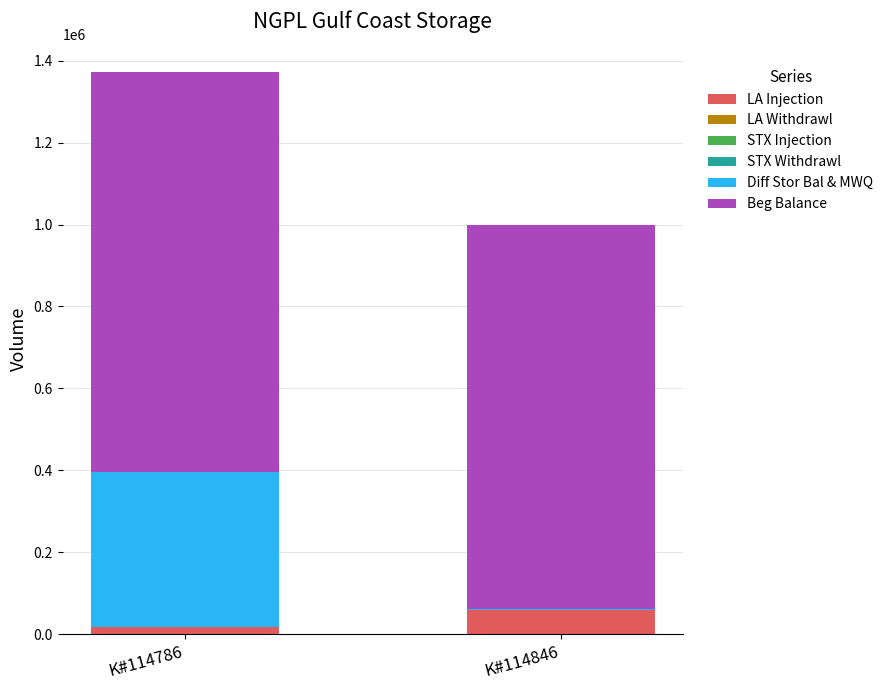

How many series are shown in this chart?

3